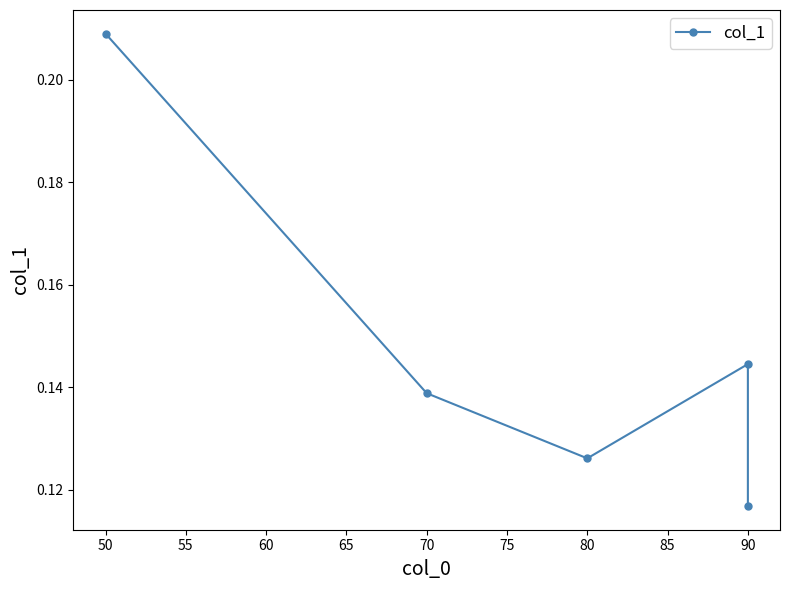

Which has a higher value, 90 or 70?

70